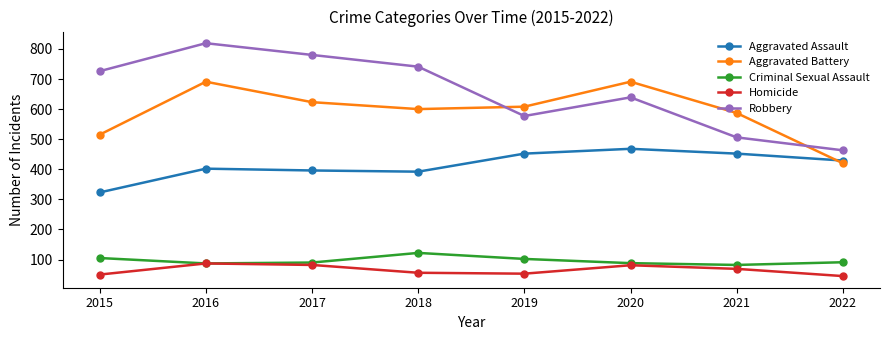

True or false: Criminal Sexual Assault and Aggravated Assault intersect in this chart.

False